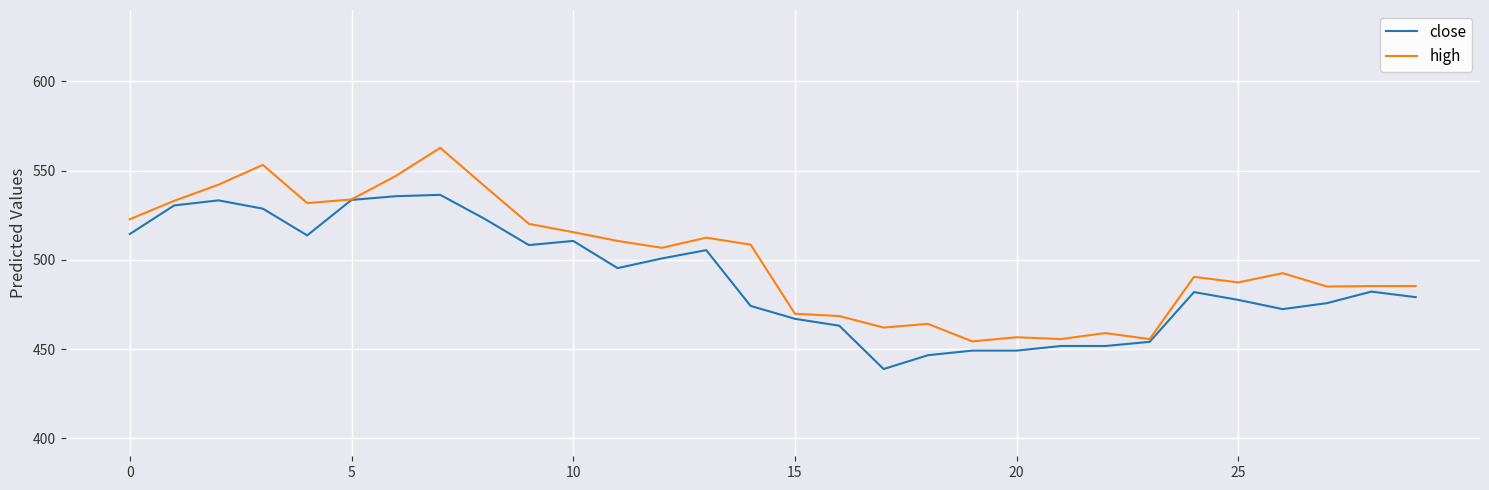

What is the highest value of the high series?

562.8